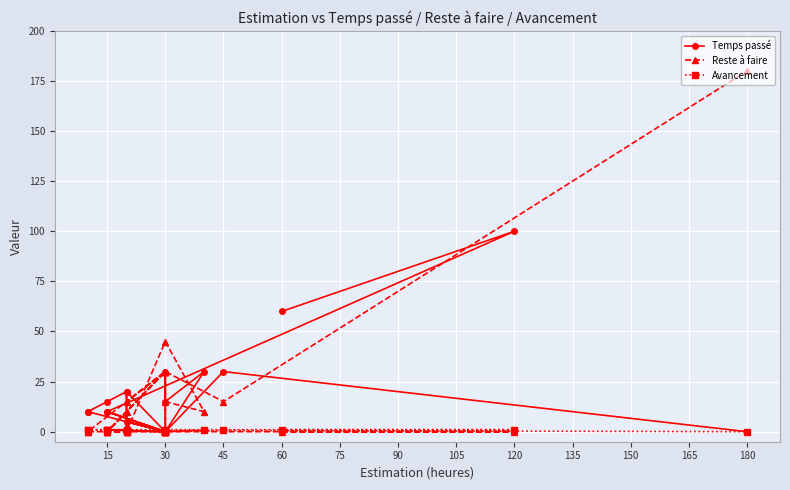

Count the number of categories in the chart.

21